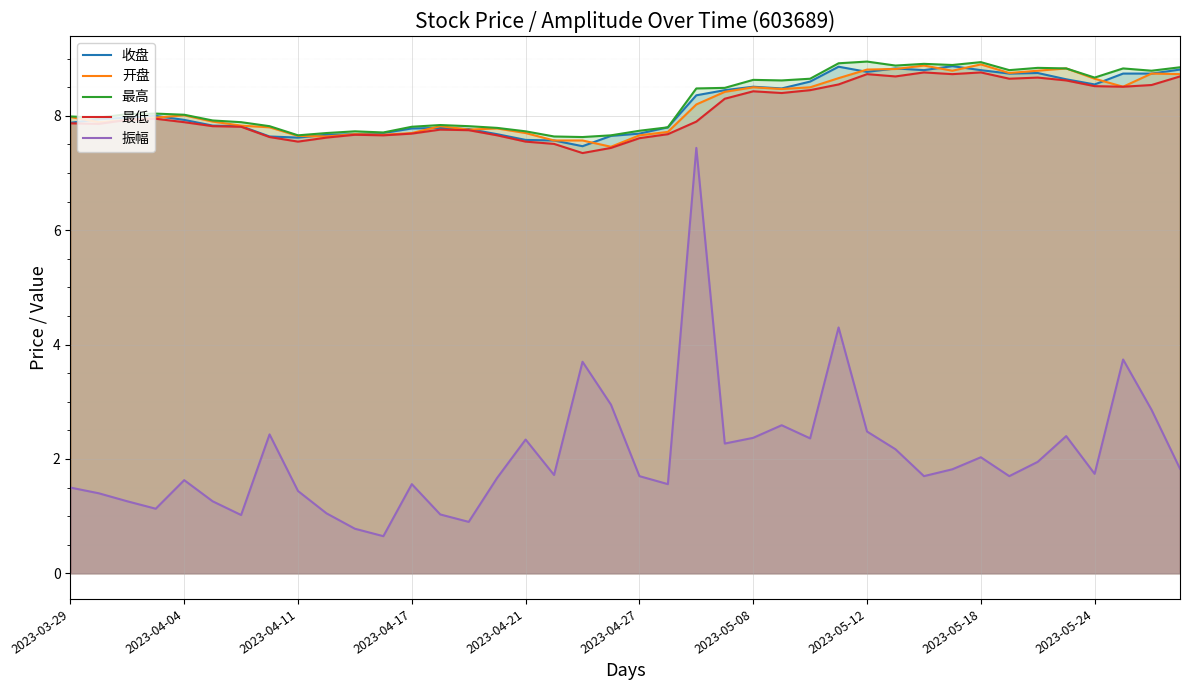

What is the minimum value for 最低?

7.3